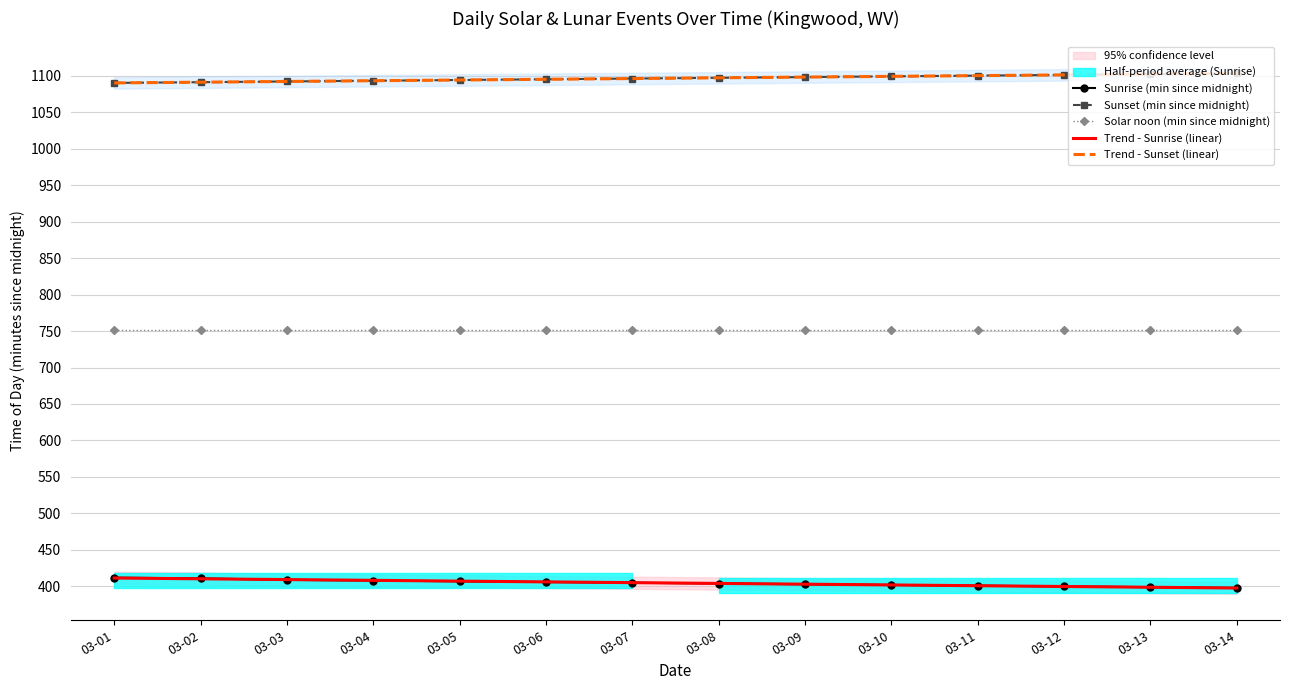

What is the difference between the maximum and second lowest values in the Trend - Sunrise (linear) series?

12.6